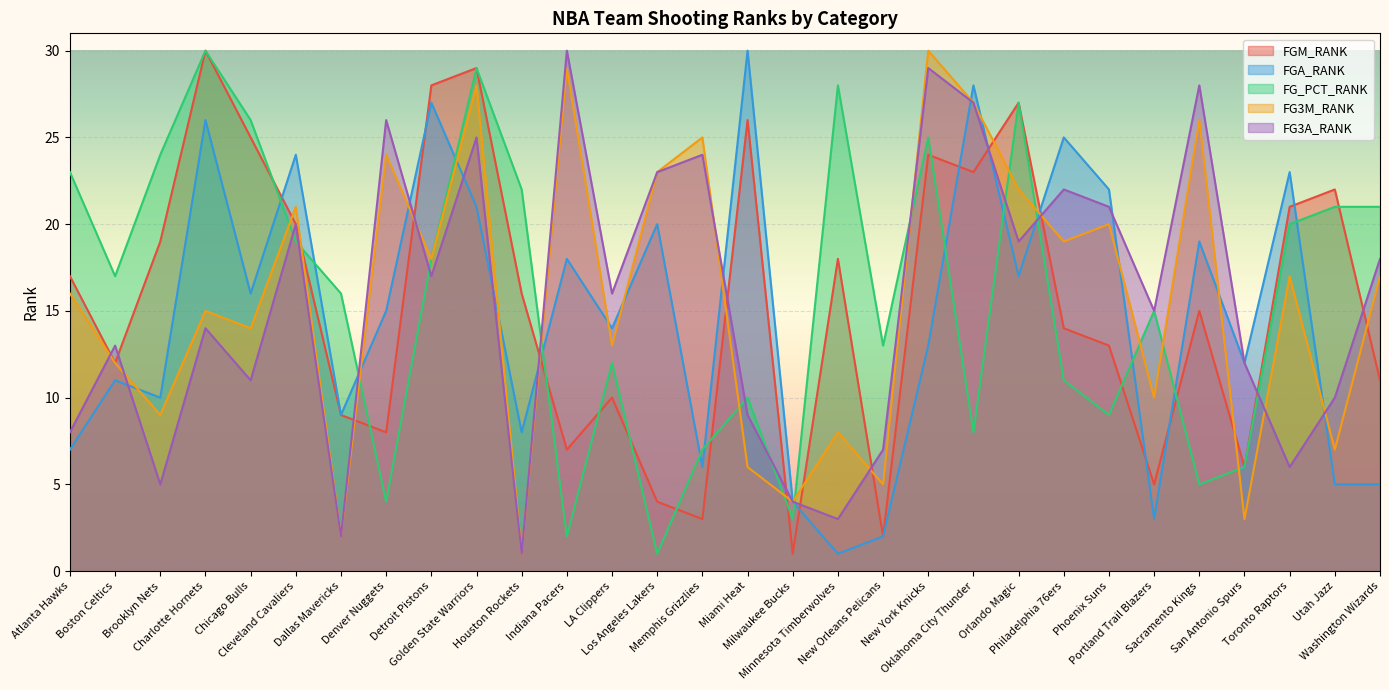

At which label does FG3A_RANK first exceed 16?

Cleveland Cavaliers